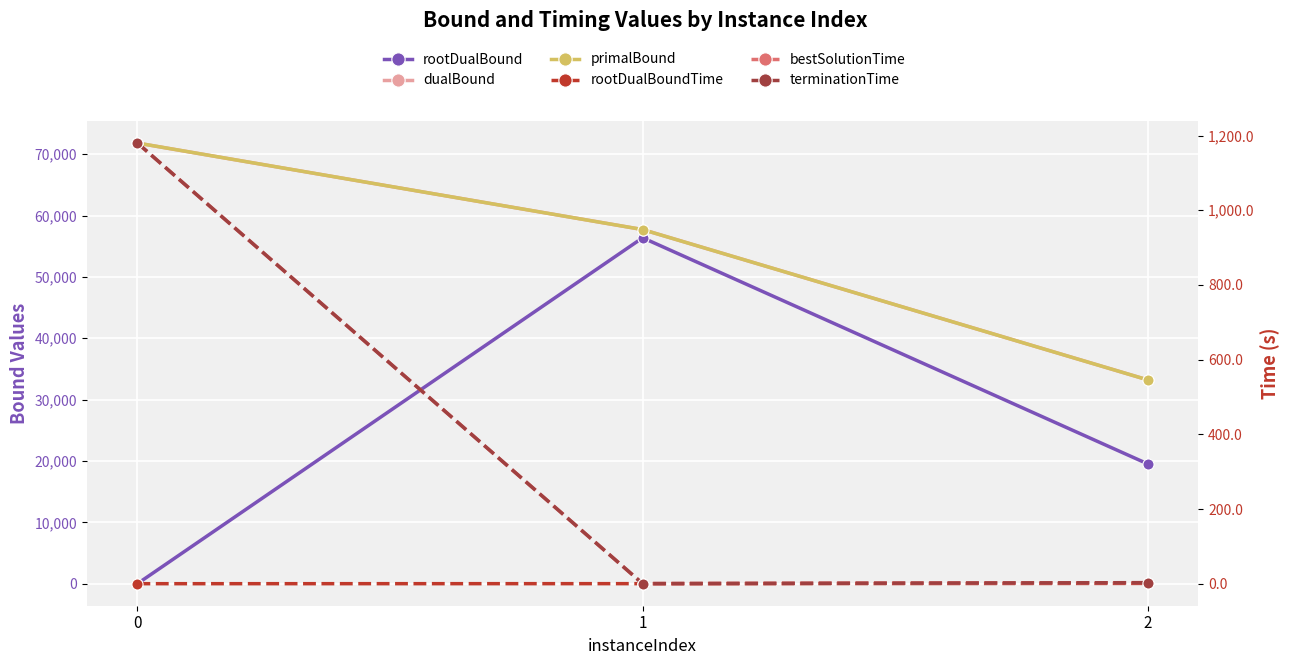

Is the value of primalBound at 1 greater than the value of rootDualBound at 0?

Yes